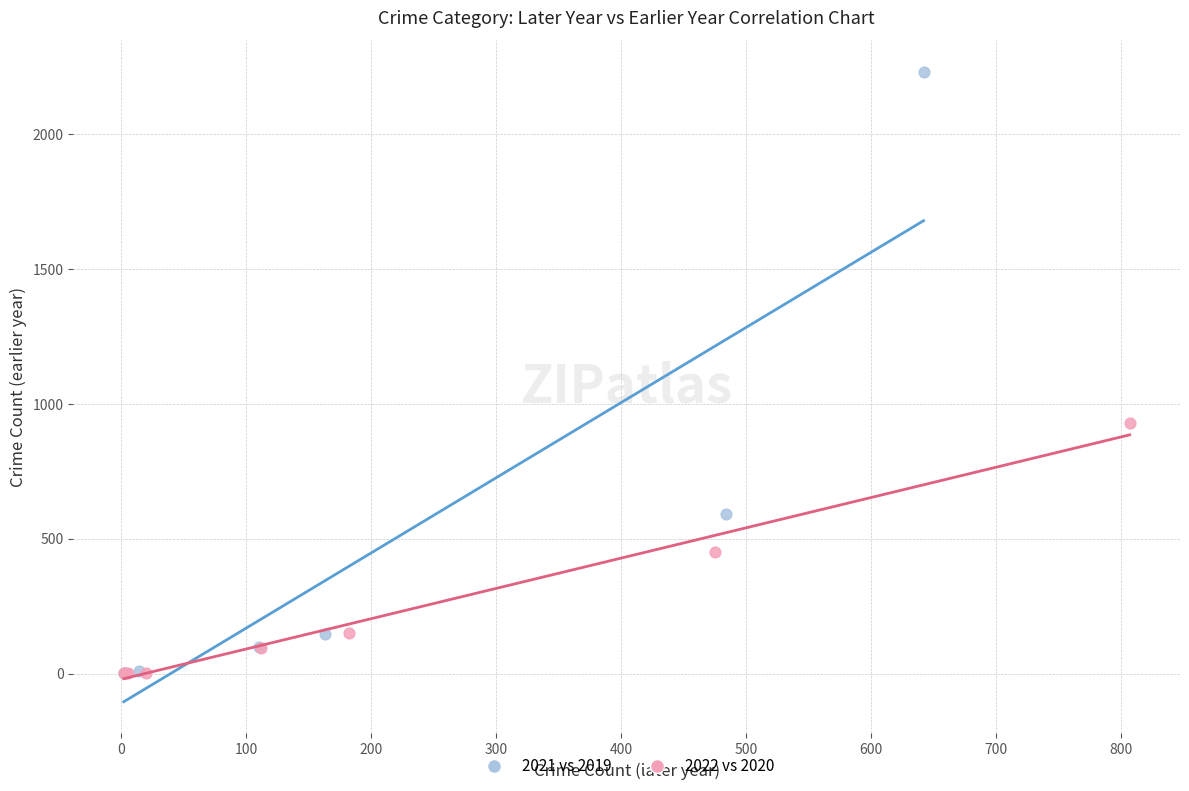

Which series has the largest Y range (max minus min)?

2021 vs 2019